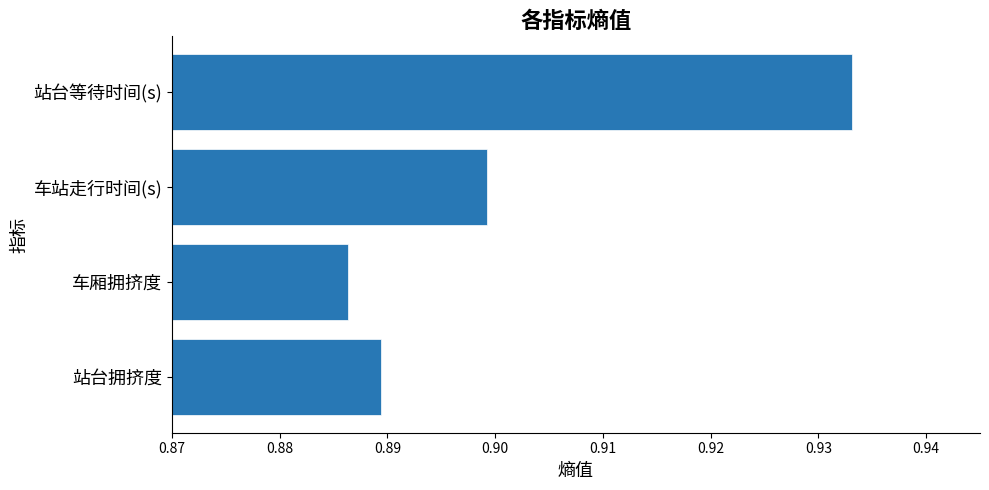

Which category has the lowest value across all series?

车厢拥挤度